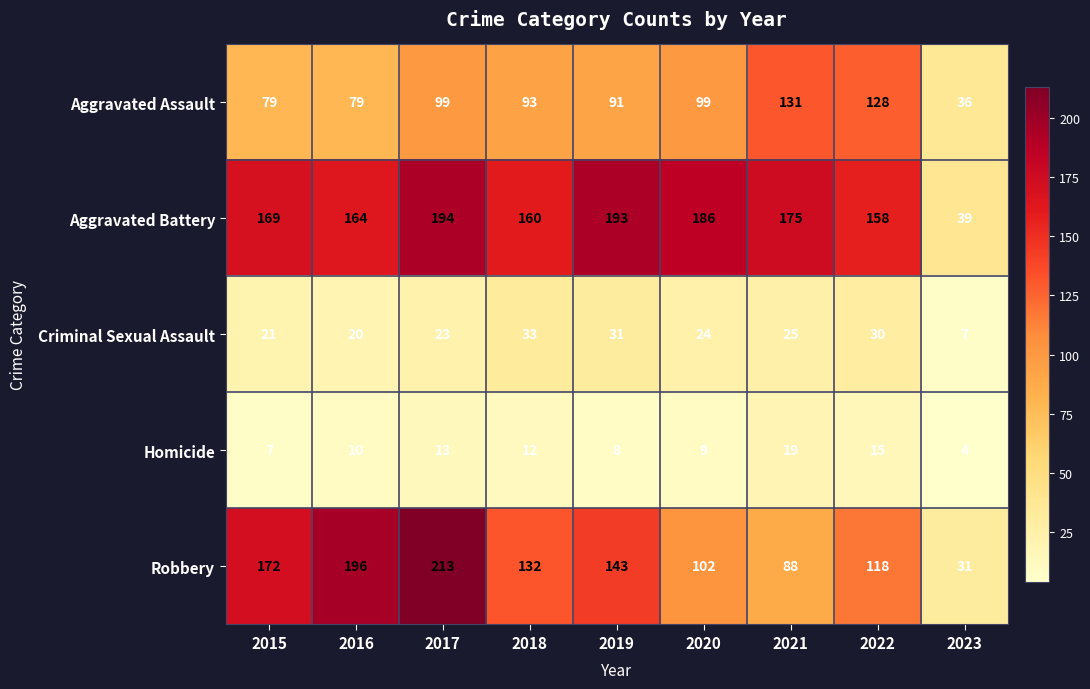

What is the difference between the maximum and minimum values in the Aggravated Assault series?

95